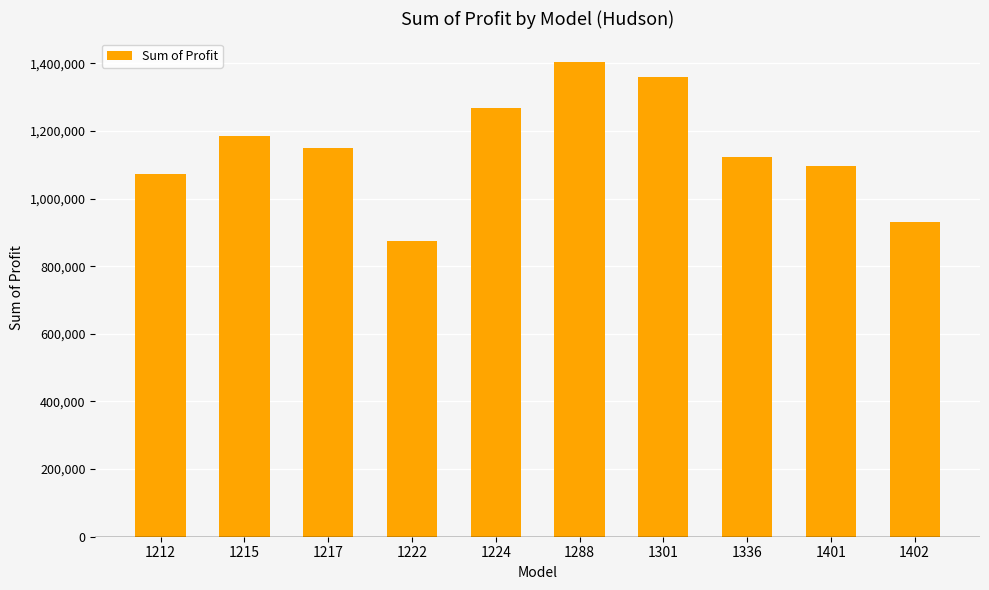

Is it true that the value at 1222 is 1301876.9?

False